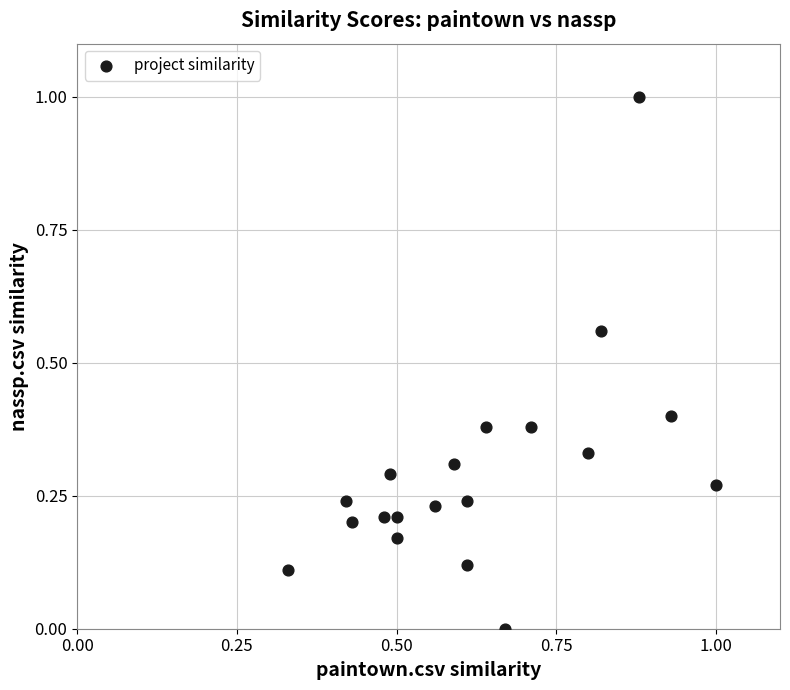

What is the range of Y values (max minus min)?

1.0